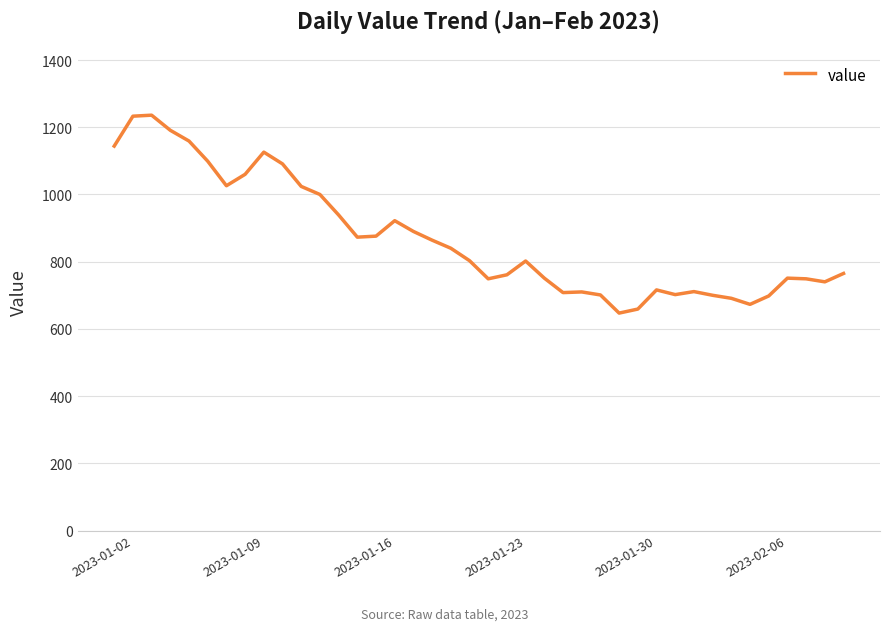

What is the difference between the maximum and minimum values?

589